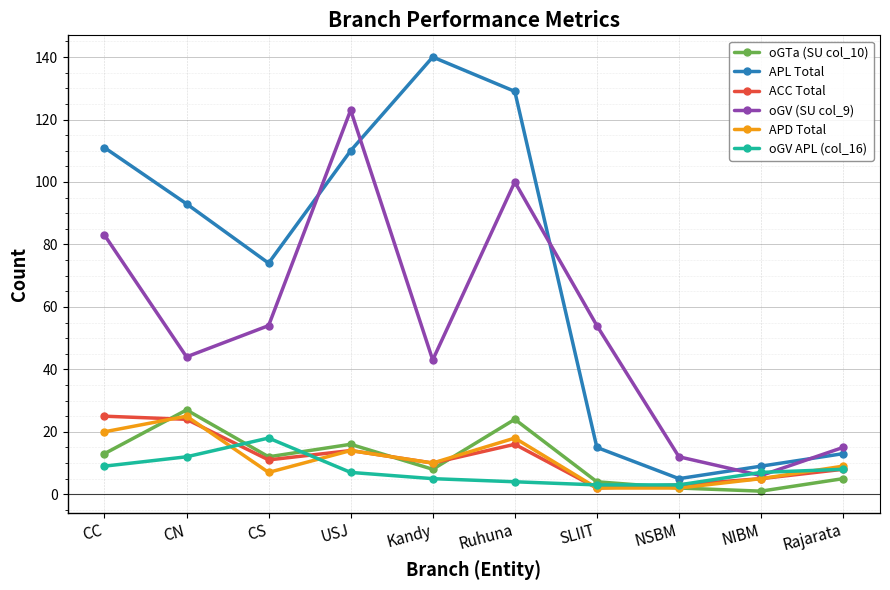

In oGV APL (col_16), how many points are higher than both neighbors (excluding endpoints)?

1